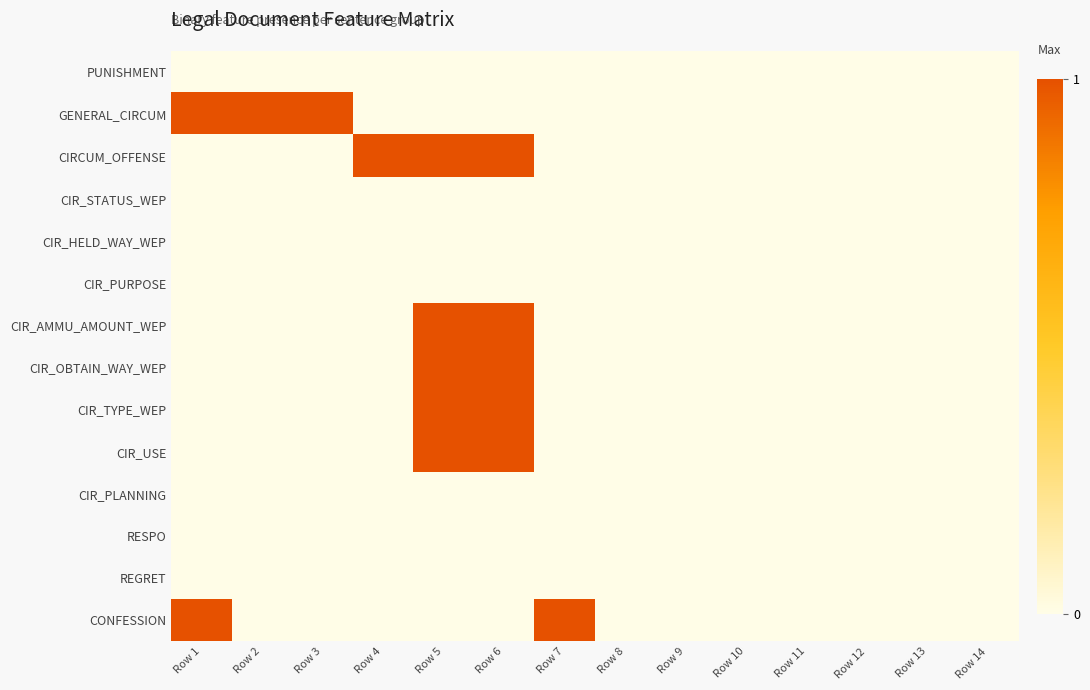

Reading right to left, list all the values displayed in this chart.

PUNISHMENT: Row 14=0	Row 13=0	Row 12=0	Row 11=0	Row 10=0	Row 9=0	Row 8=0	Row 7=0	Row 6=0	Row 5=0	Row 4=0	Row 3=0	Row 2=0	Row 1=0
GENERAL_CIRCUM: Row 14=0	Row 13=0	Row 12=0	Row 11=0	Row 10=0	Row 9=0	Row 8=0	Row 7=0	Row 6=0	Row 5=0	Row 4=0	Row 3=1	Row 2=1	Row 1=1
CIRCUM_OFFENSE: Row 14=0	Row 13=0	Row 12=0	Row 11=0	Row 10=0	Row 9=0	Row 8=0	Row 7=0	Row 6=1	Row 5=1	Row 4=1	Row 3=0	Row 2=0	Row 1=0
CIR_STATUS_WEP: Row 14=0	Row 13=0	Row 12=0	Row 11=0	Row 10=0	Row 9=0	Row 8=0	Row 7=0	Row 6=0	Row 5=0	Row 4=0	Row 3=0	Row 2=0	Row 1=0
CIR_HELD_WAY_WEP: Row 14=0	Row 13=0	Row 12=0	Row 11=0	Row 10=0	Row 9=0	Row 8=0	Row 7=0	Row 6=0	Row 5=0	Row 4=0	Row 3=0	Row 2=0	Row 1=0
CIR_PURPOSE: Row 14=0	Row 13=0	Row 12=0	Row 11=0	Row 10=0	Row 9=0	Row 8=0	Row 7=0	Row 6=0	Row 5=0	Row 4=0	Row 3=0	Row 2=0	Row 1=0
CIR_AMMU_AMOUNT_WEP: Row 14=0	Row 13=0	Row 12=0	Row 11=0	Row 10=0	Row 9=0	Row 8=0	Row 7=0	Row 6=1	Row 5=1	Row 4=0	Row 3=0	Row 2=0	Row 1=0
CIR_OBTAIN_WAY_WEP: Row 14=0	Row 13=0	Row 12=0	Row 11=0	Row 10=0	Row 9=0	Row 8=0	Row 7=0	Row 6=1	Row 5=1	Row 4=0	Row 3=0	Row 2=0	Row 1=0
CIR_TYPE_WEP: Row 14=0	Row 13=0	Row 12=0	Row 11=0	Row 10=0	Row 9=0	Row 8=0	Row 7=0	Row 6=1	Row 5=1	Row 4=0	Row 3=0	Row 2=0	Row 1=0
CIR_USE: Row 14=0	Row 13=0	Row 12=0	Row 11=0	Row 10=0	Row 9=0	Row 8=0	Row 7=0	Row 6=1	Row 5=1	Row 4=0	Row 3=0	Row 2=0	Row 1=0
CIR_PLANNING: Row 14=0	Row 13=0	Row 12=0	Row 11=0	Row 10=0	Row 9=0	Row 8=0	Row 7=0	Row 6=0	Row 5=0	Row 4=0	Row 3=0	Row 2=0	Row 1=0
RESPO: Row 14=0	Row 13=0	Row 12=0	Row 11=0	Row 10=0	Row 9=0	Row 8=0	Row 7=0	Row 6=0	Row 5=0	Row 4=0	Row 3=0	Row 2=0	Row 1=0
REGRET: Row 14=0	Row 13=0	Row 12=0	Row 11=0	Row 10=0	Row 9=0	Row 8=0	Row 7=0	Row 6=0	Row 5=0	Row 4=0	Row 3=0	Row 2=0	Row 1=0
CONFESSION: Row 14=0	Row 13=0	Row 12=0	Row 11=0	Row 10=0	Row 9=0	Row 8=0	Row 7=1	Row 6=0	Row 5=0	Row 4=0	Row 3=0	Row 2=0	Row 1=1